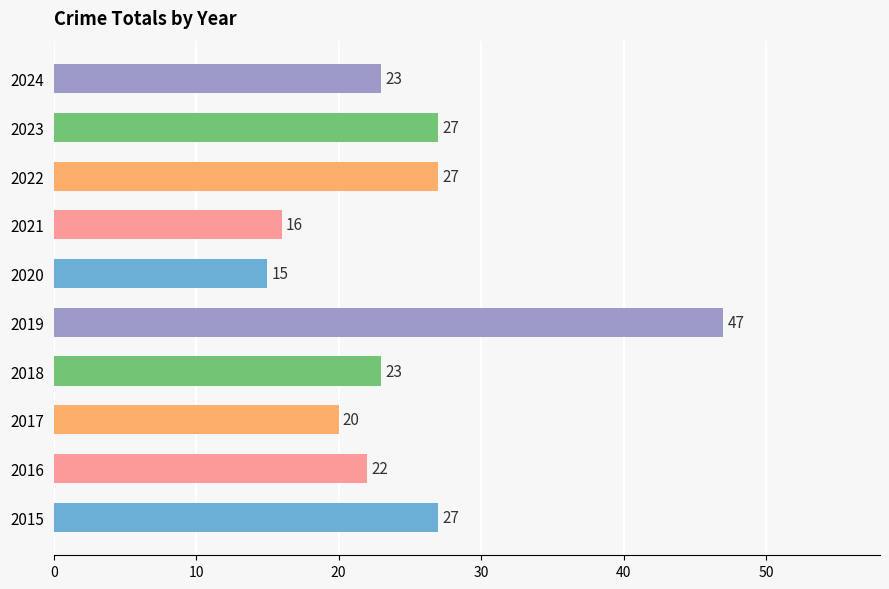

The value at 2023 is 11. True or false?

False